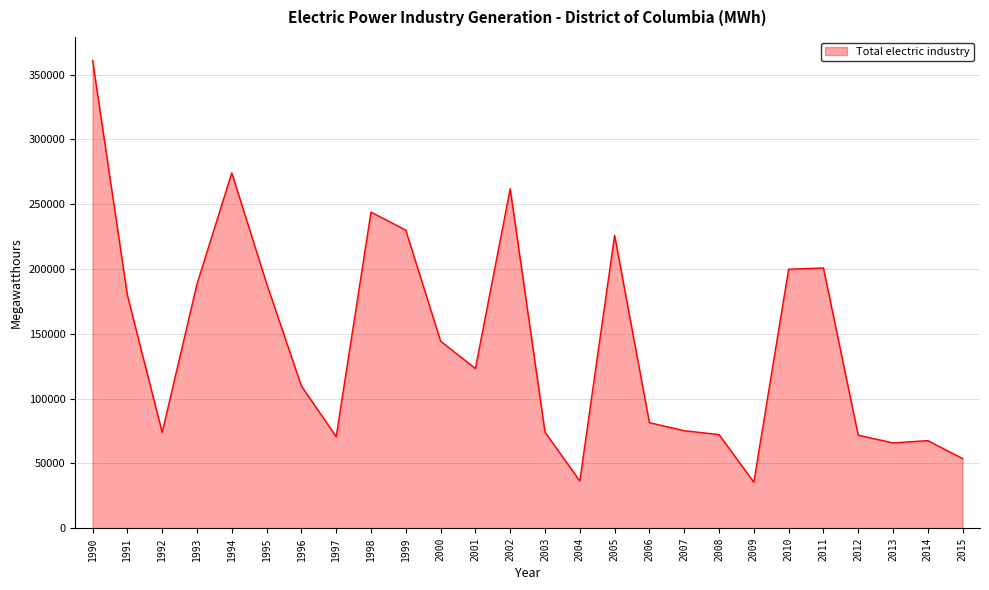

What is the ratio of the value at 2008 to the value at 1993?

0.4